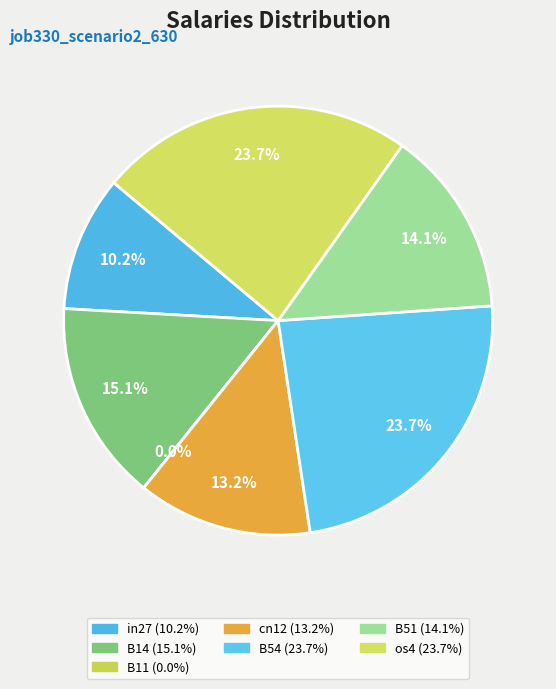

Count the number of slices in the pie.

7